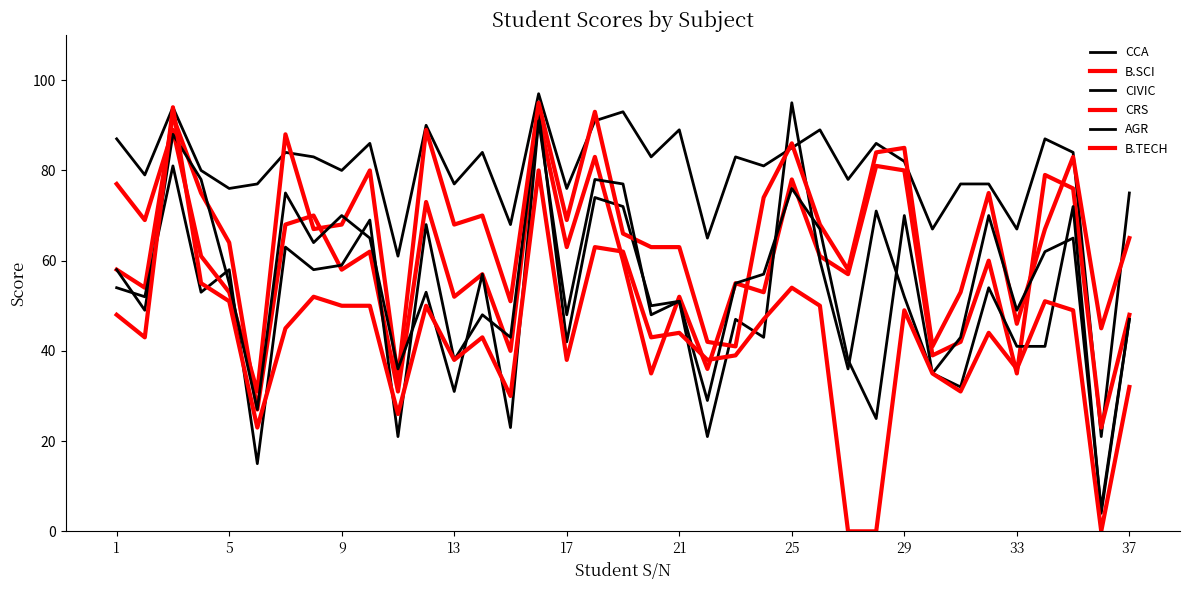

How many interior local peaks does the B.SCI series have?

13